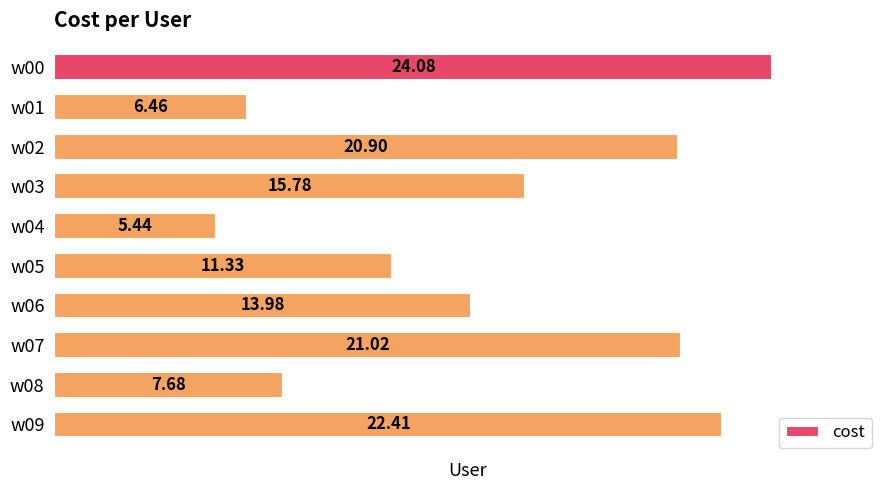

What is the difference between the values at w07 and w08?

13.3